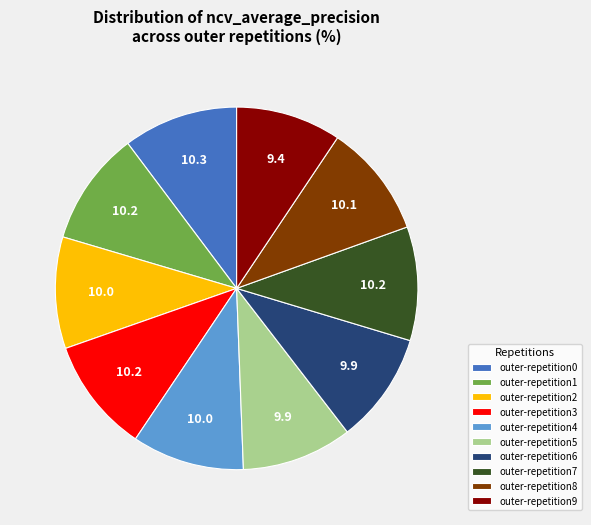

Is it true that outer-repetition2 is 10% of the pie?

True